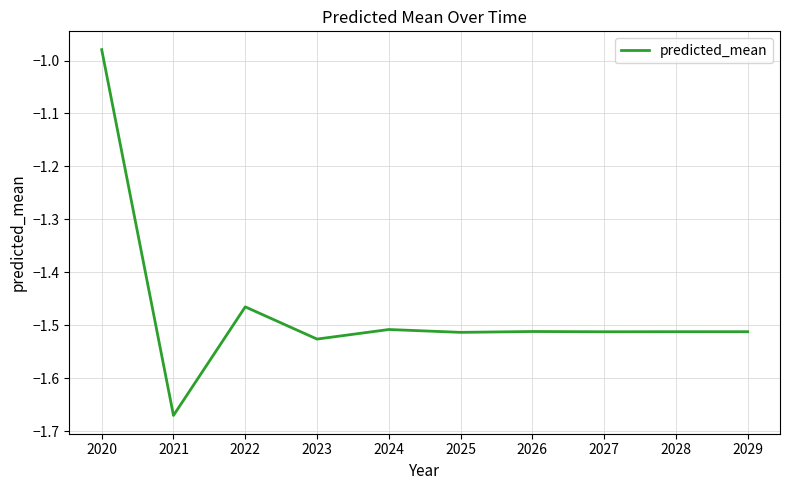

The value at 2021 is -2.7. True or false?

False